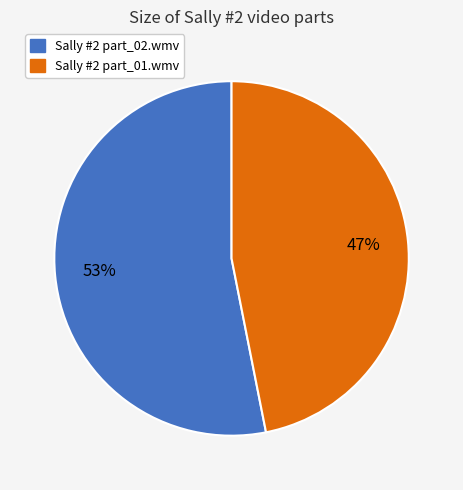

To the nearest percent, what is the difference between the Sally #2 part_01.wmv and Sally #2 part_02.wmv slice percentages?

6%